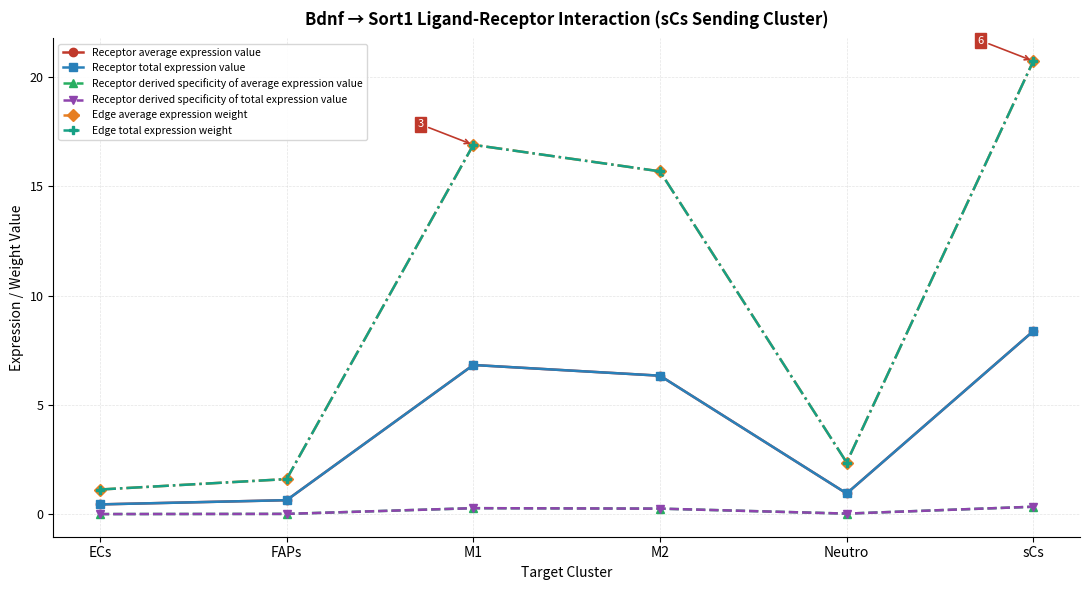

At which label is Edge average expression weight closest to 10?

M2